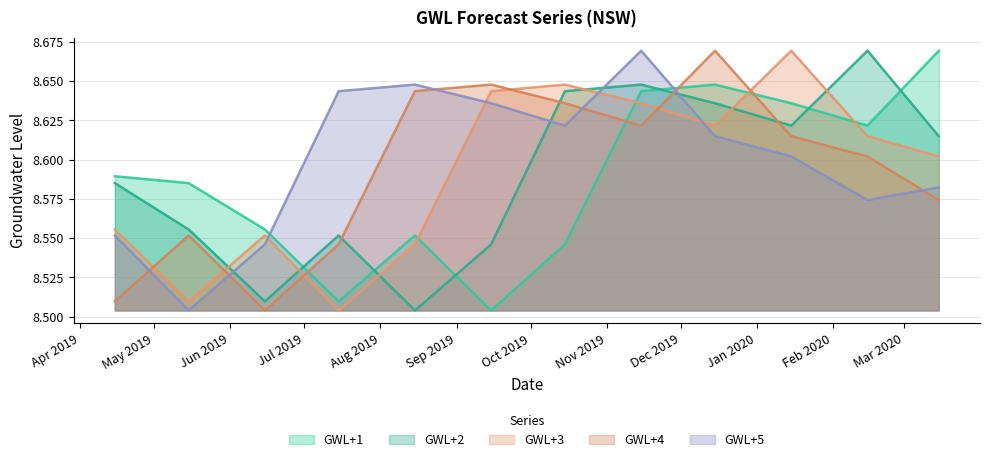

At which label does GWL+2 reach its peak?

2020-02-15